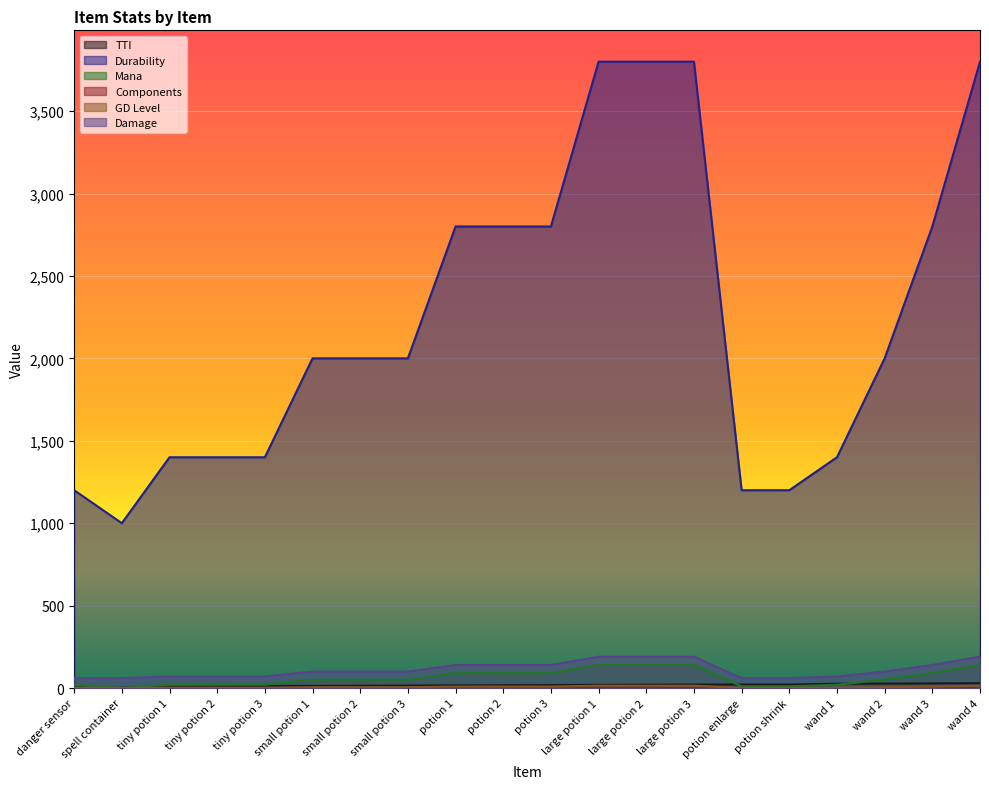

Between large potion 3 and wand 2, which series saw the biggest shift?

Durability